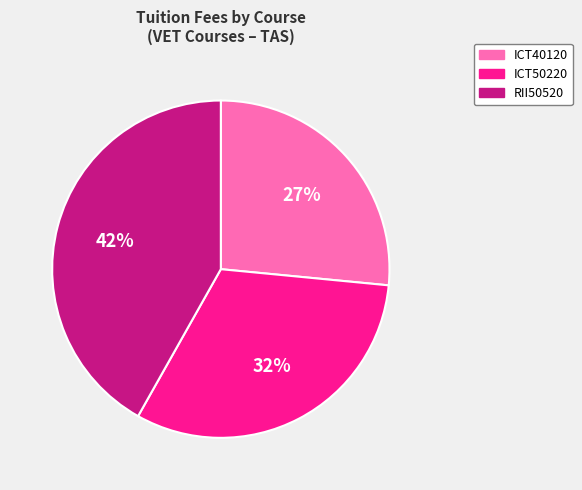

To the nearest percent, what is the average slice percentage?

33%